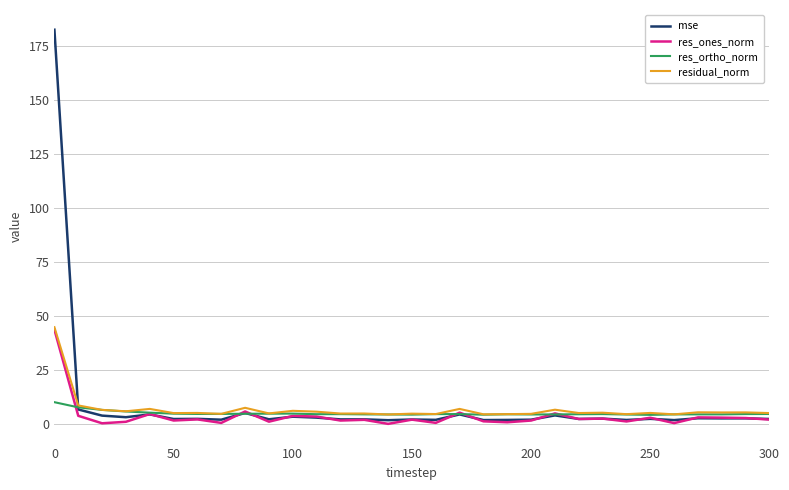

What are all the series names shown in the legend?

mse, res_ones_norm, res_ortho_norm, residual_norm